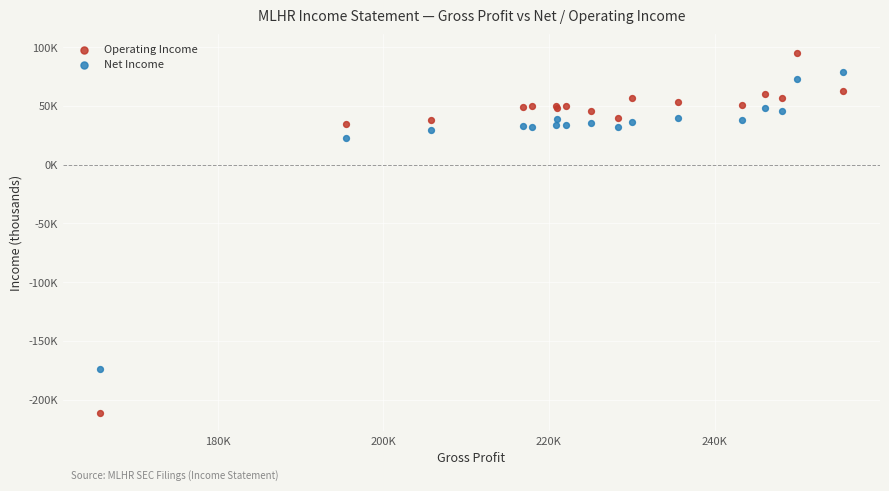

Which series contains the highest Y value?

Operating Income